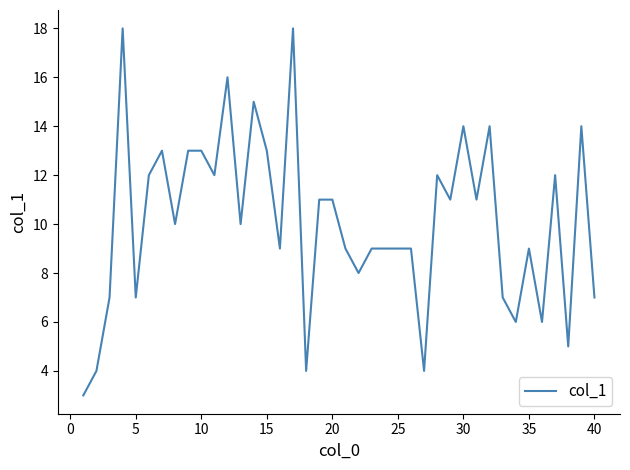

What is the maximum value shown in the chart?

18